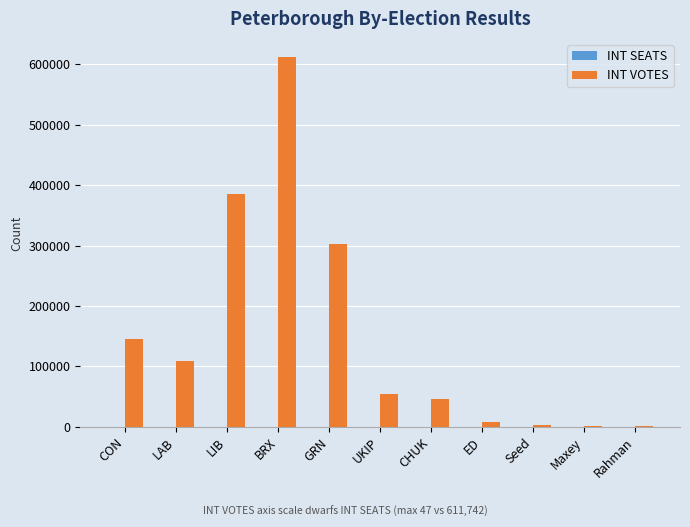

Between CON and GRN, which series saw the biggest shift?

INT VOTES